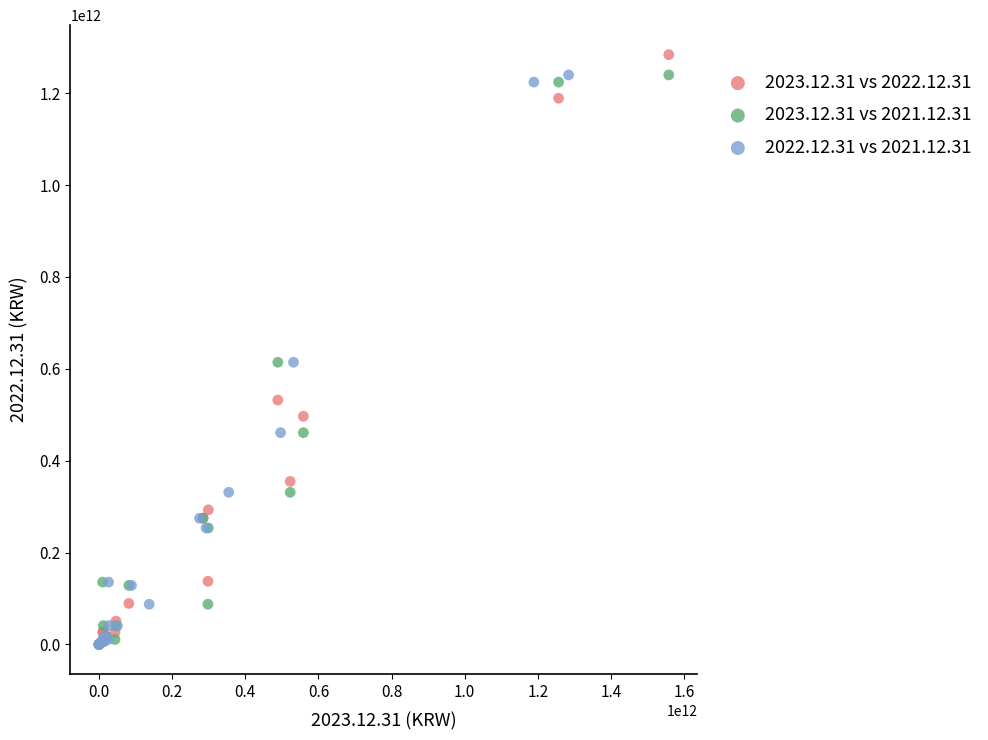

Which series has the largest Y range (max minus min)?

2023.12.31 vs 2022.12.31